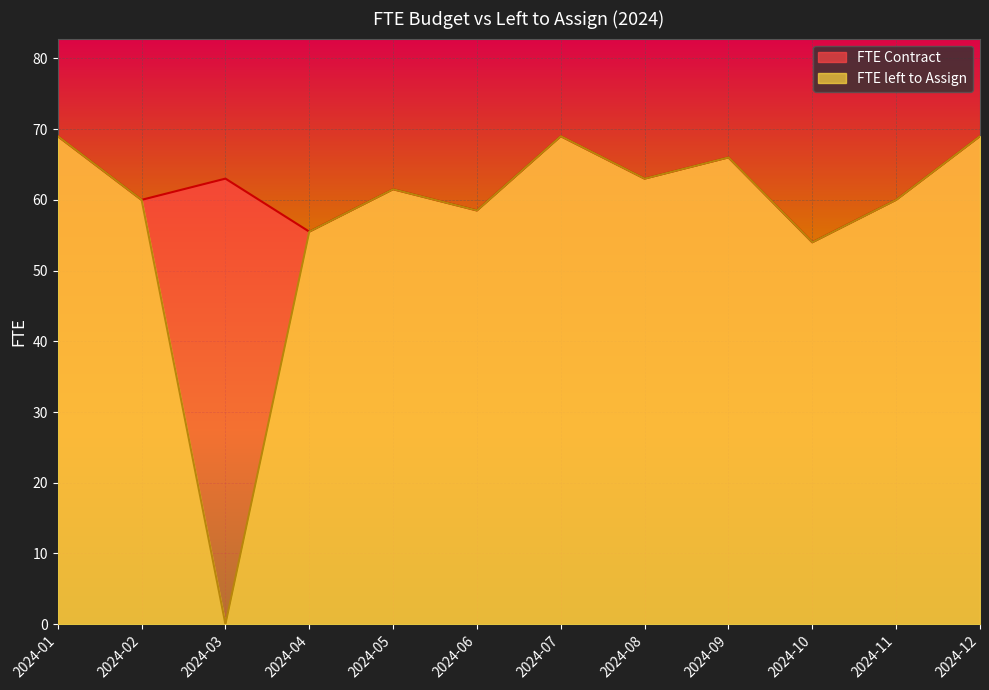

Which series has the largest total across all categories?

FTE Contract